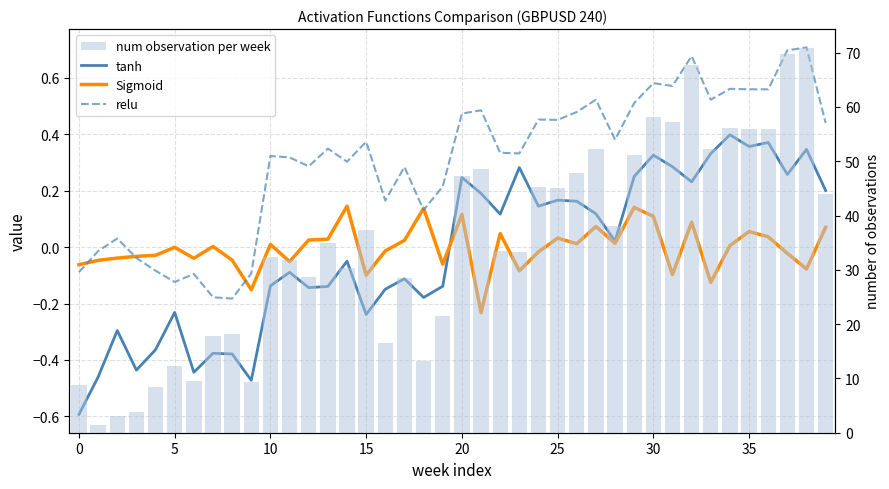

What are all the series names shown in the legend?

tanh, Sigmoid, relu, num observation per week